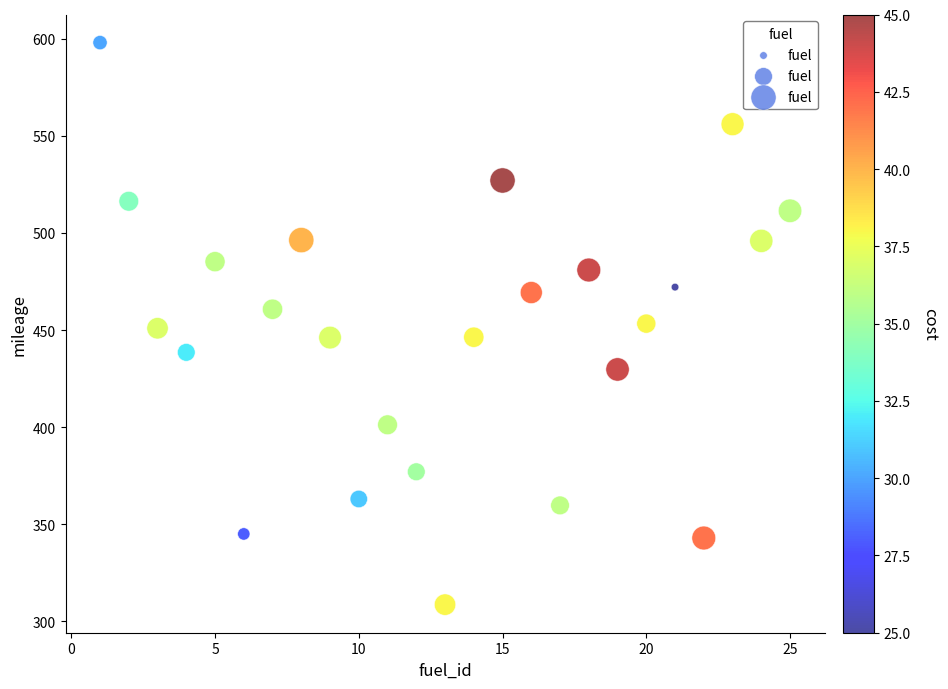

What is the range of Y values (max minus min)?

289.4